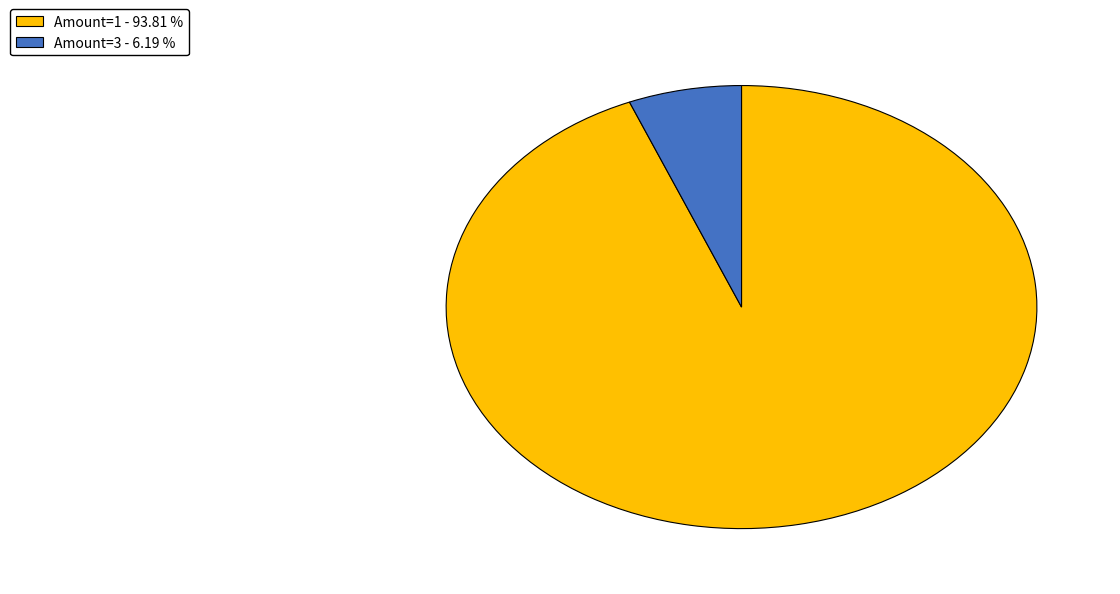

What is the ratio of the value at Amount=1 - 93.81 % to the value at Amount=3 - 6.19 %?

15.2